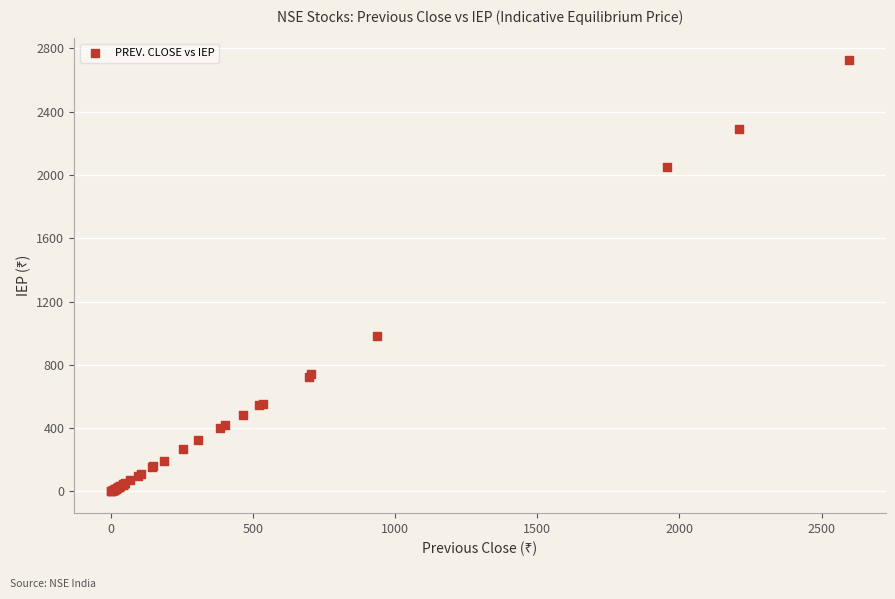

What Y value in the scatter plot is closest to 1363?

984.4